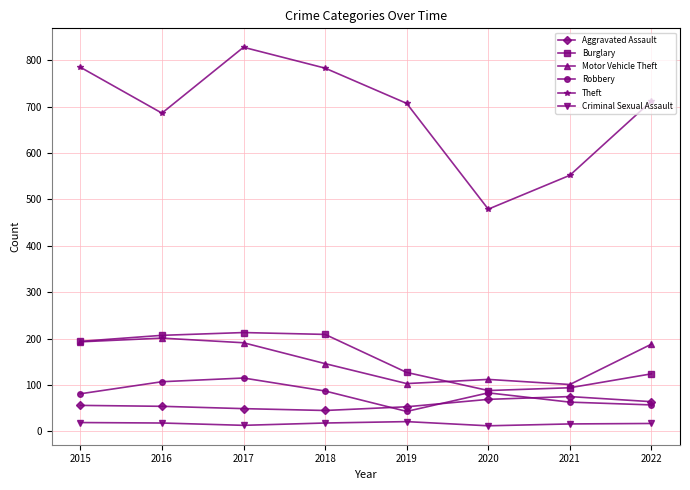

What is the greatest value displayed?

828